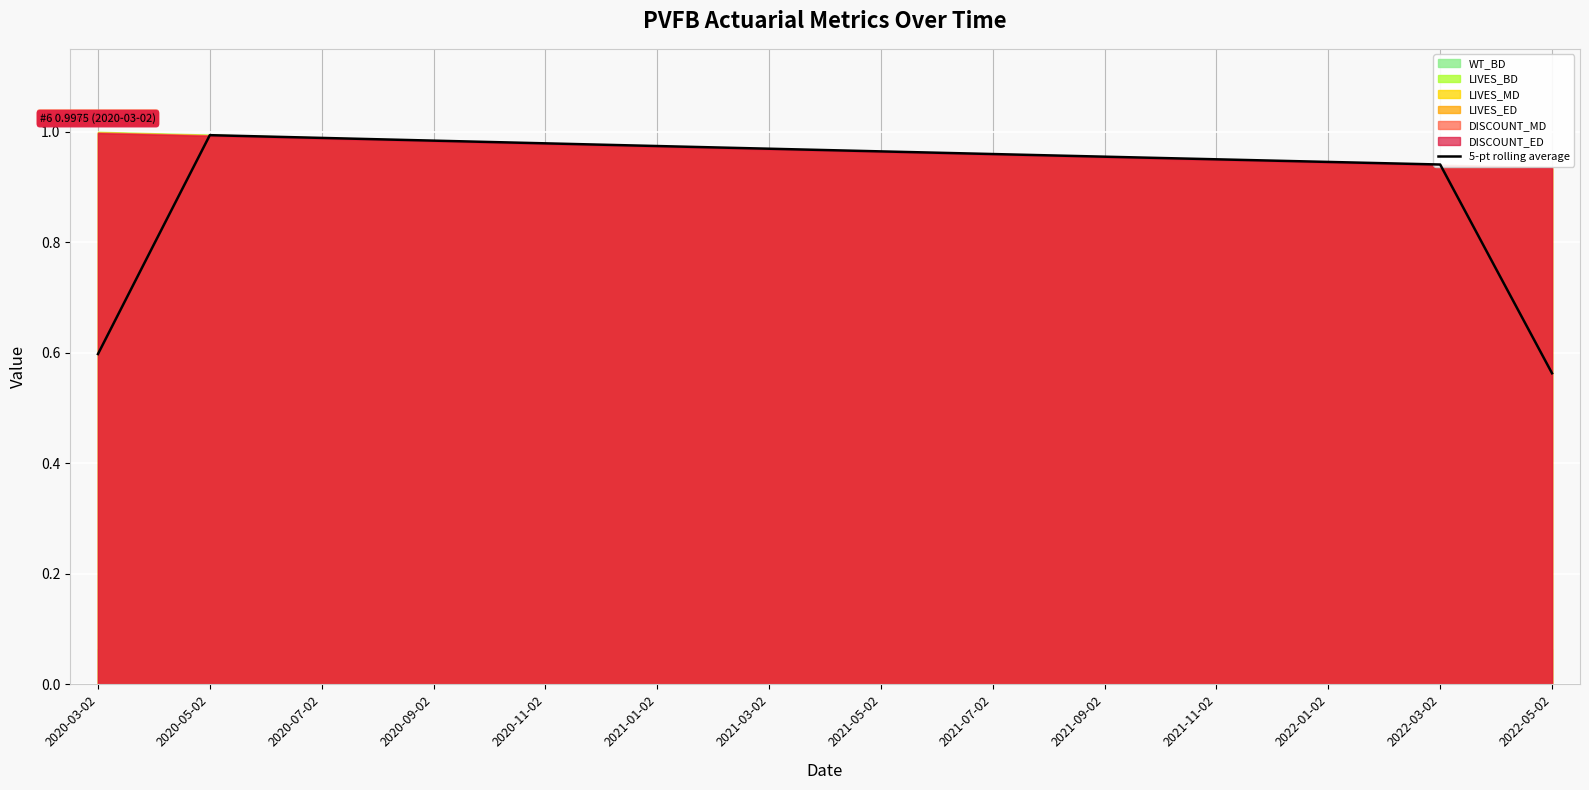

True or false: 5-pt rolling average has a value of 0.1 at 2022-05-02.

False